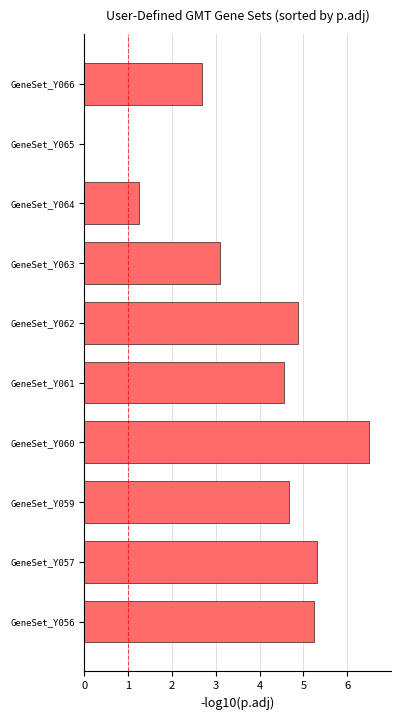

What is the greatest value displayed?

6.5